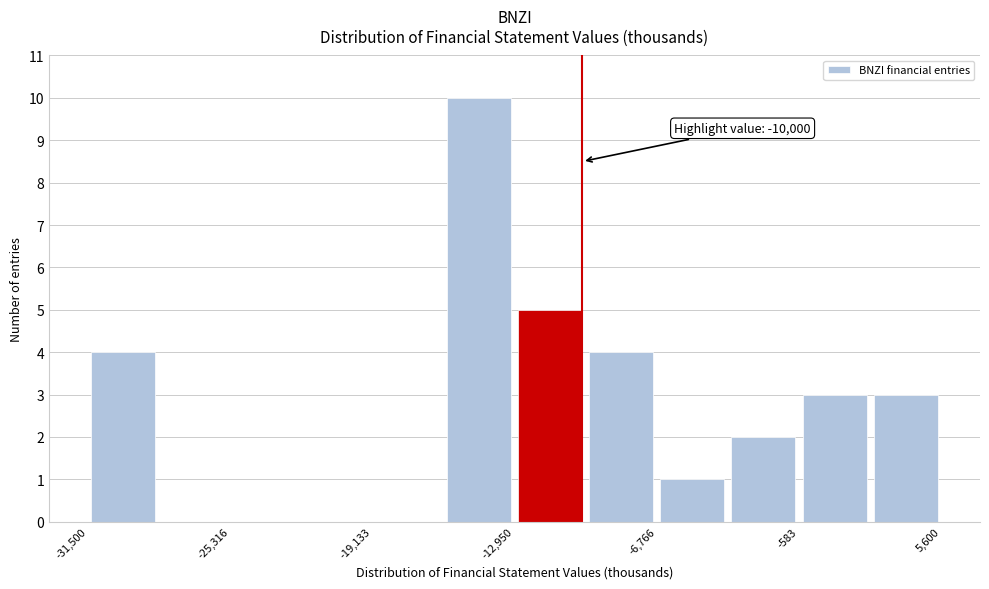

Read against the x-axis, roughly where is the centre of the tallest bar?

-14000